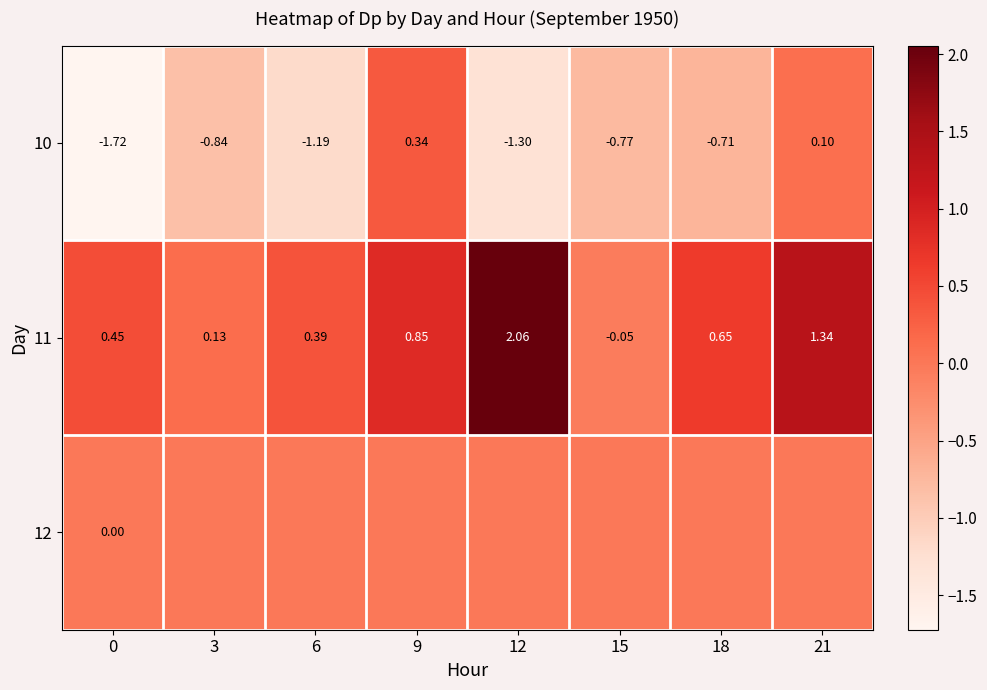

True or false: 10 has a value of -1.3 at 3.

False